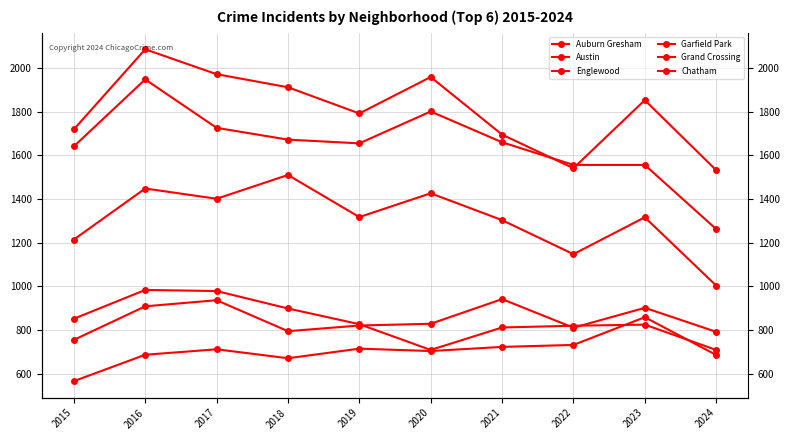

How many interior local valleys does the Grand Crossing series have?

2